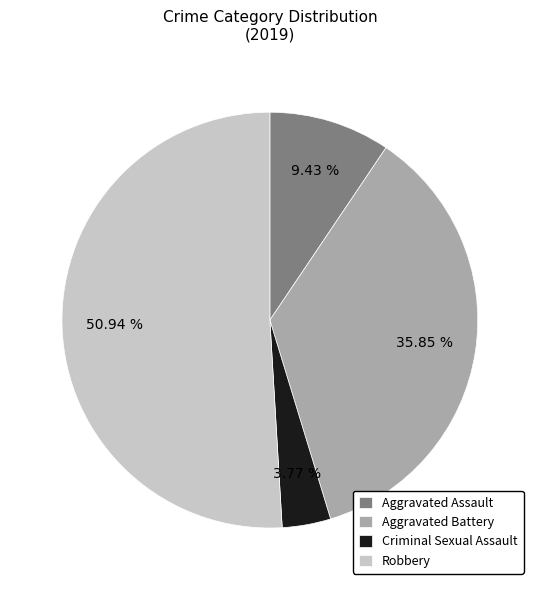

How many slices are in this pie chart?

4